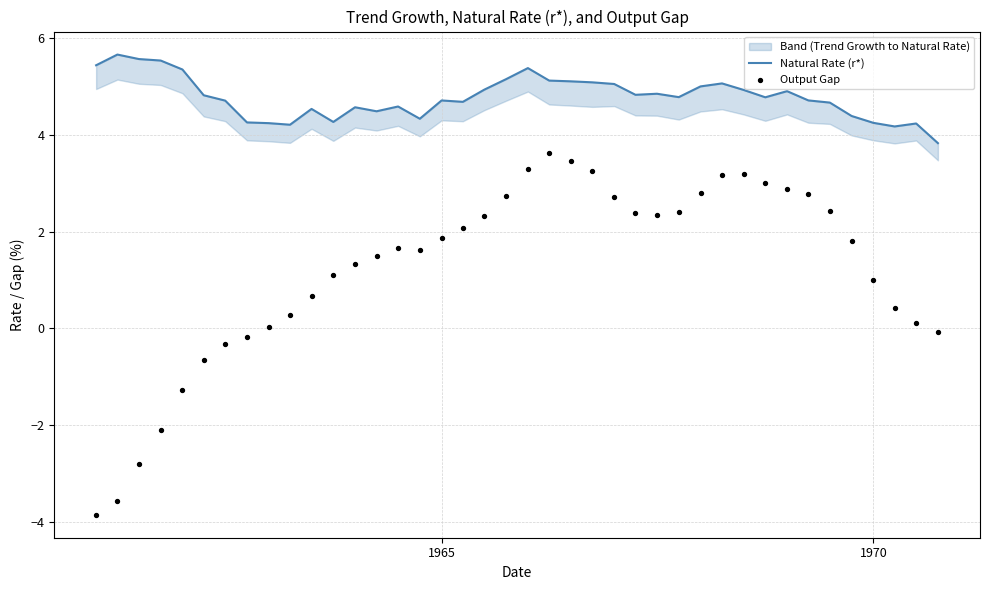

Which series has the largest Y range (max minus min)?

Output Gap